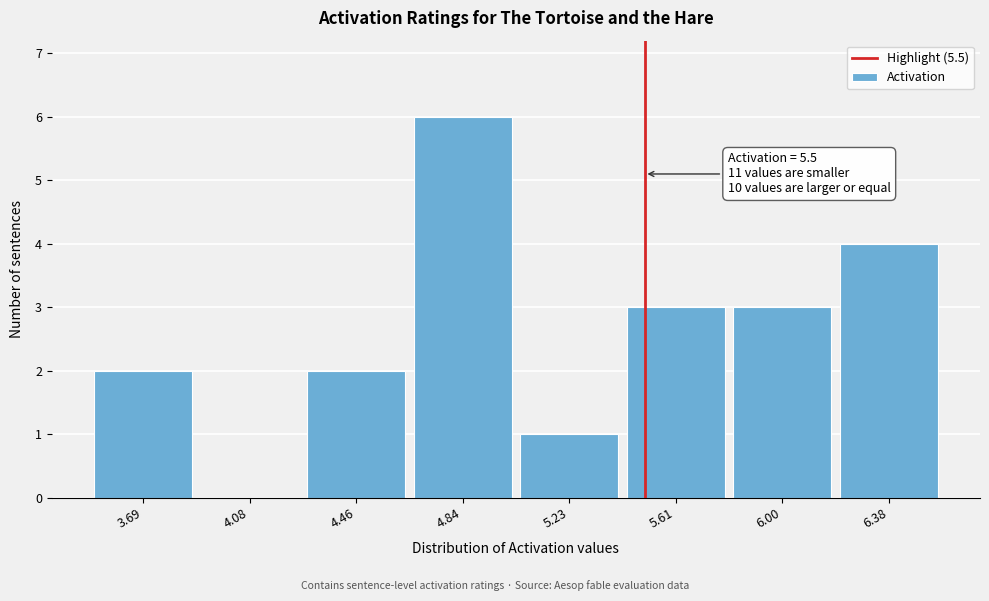

Which range on the x-axis has the tallest bar?

4.65 to 5.05